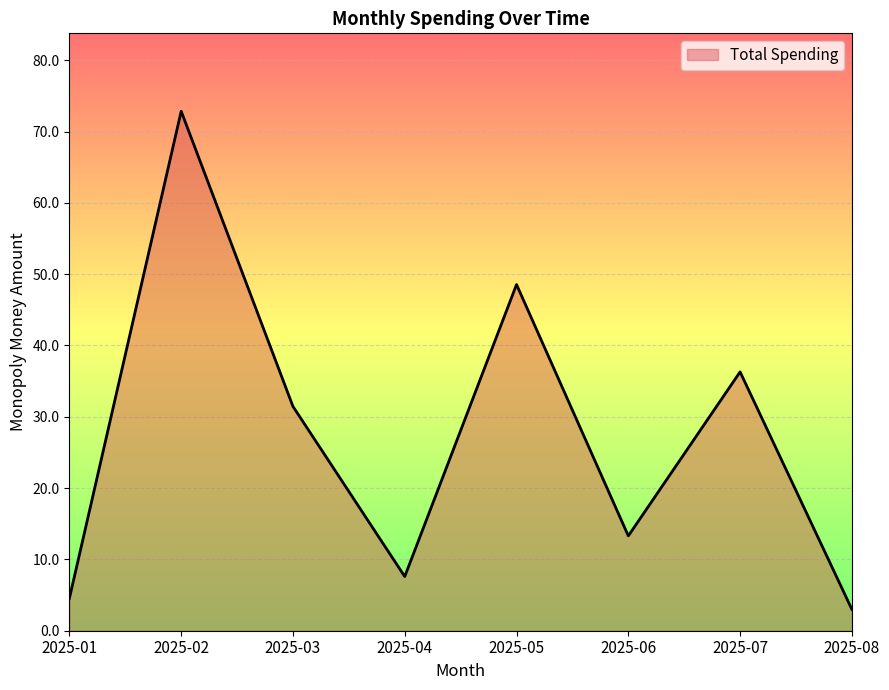

Where is the first local maximum?

2025-02